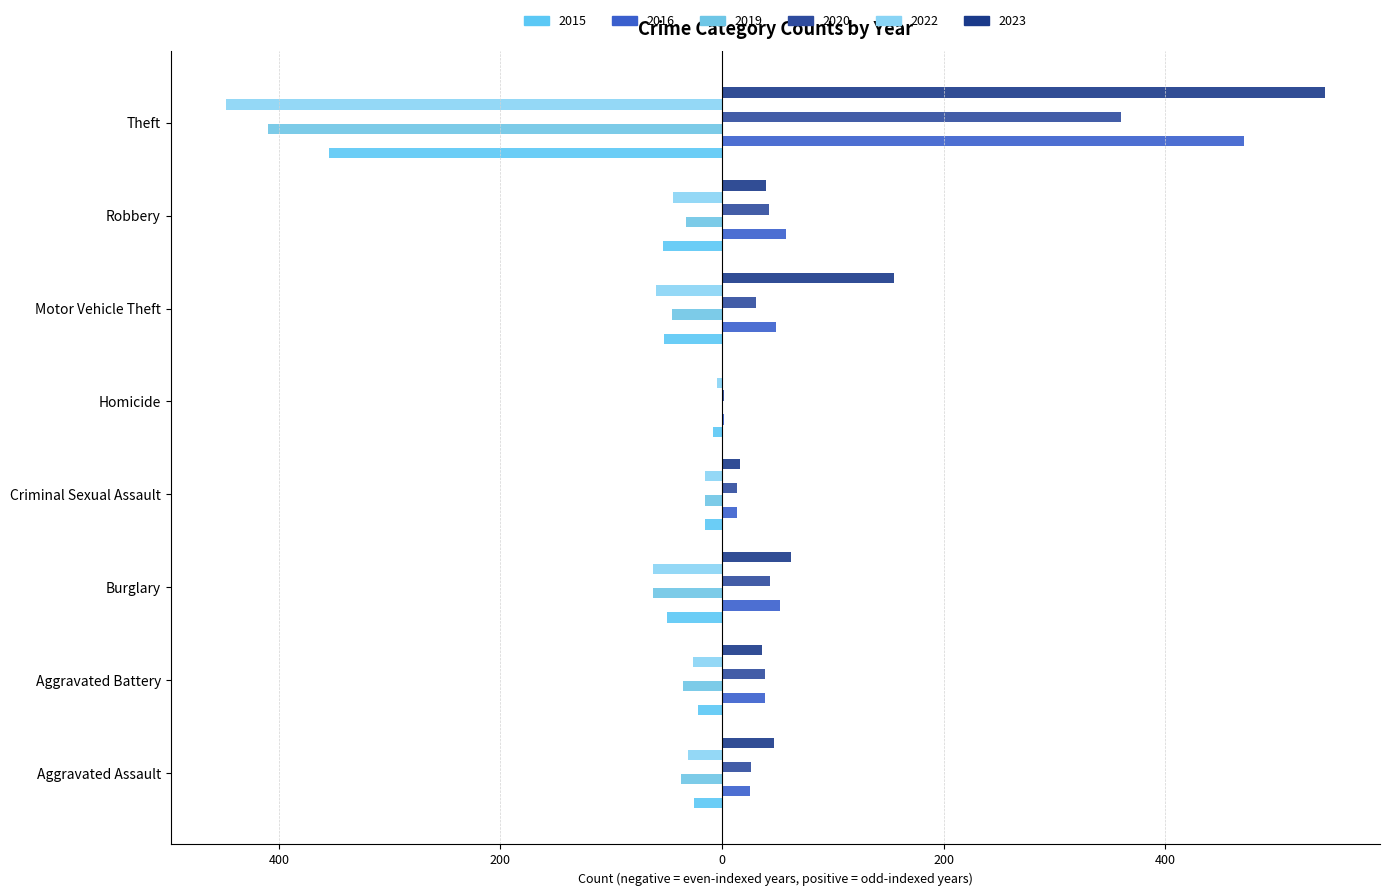

Is it true that 2016 equals 3 at Homicide?

False